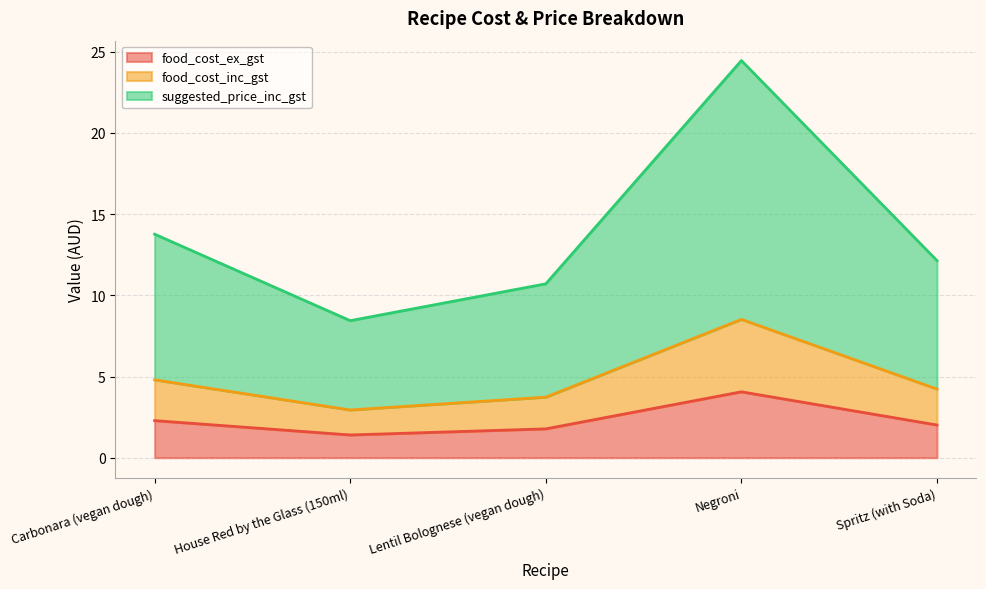

At Spritz (with Soda), list the series in order from largest to smallest.

suggested_price_inc_gst, food_cost_inc_gst, food_cost_ex_gst